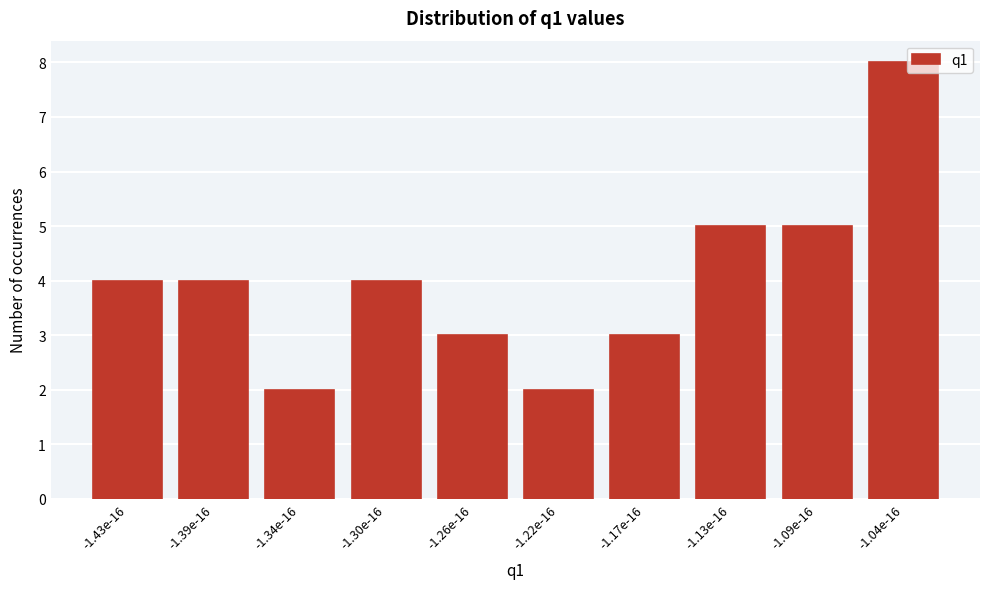

Reading right to left, what are all the values shown in this chart?

8	5	5	3	2	3	4	2	4	4